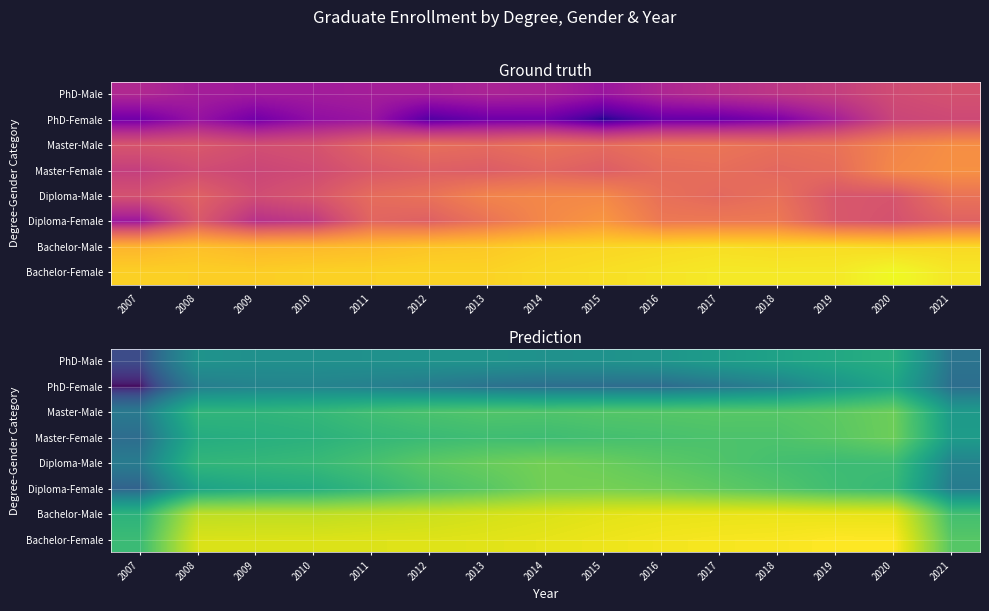

What is the sum of the Diploma-Male values at 2007 and 2013?

13.1